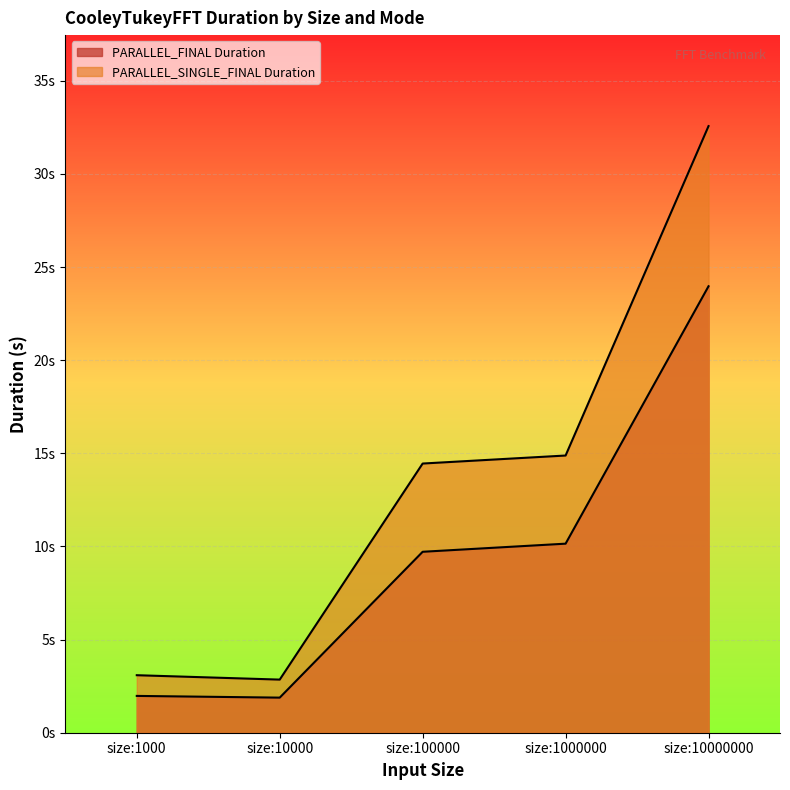

What value does the PARALLEL_SINGLE_FINAL Duration series have at size:1000?

3.1